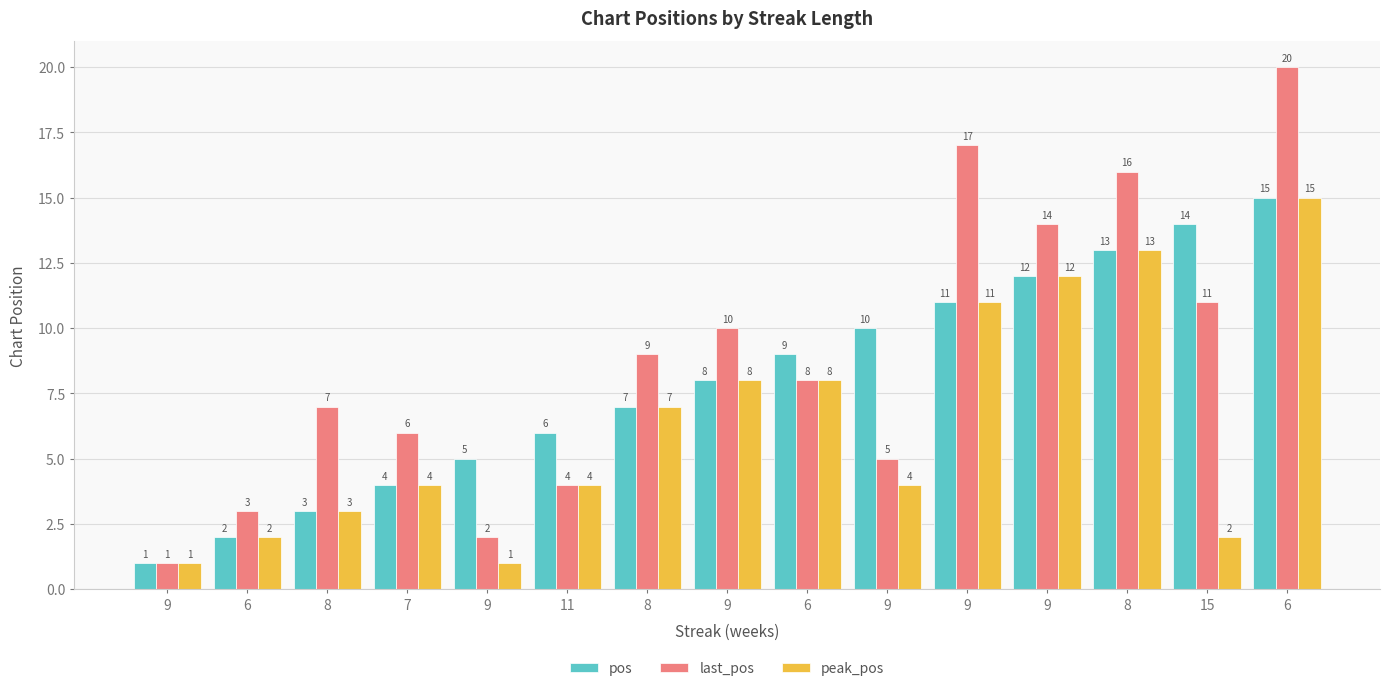

What is the sum of all last_pos values?

133